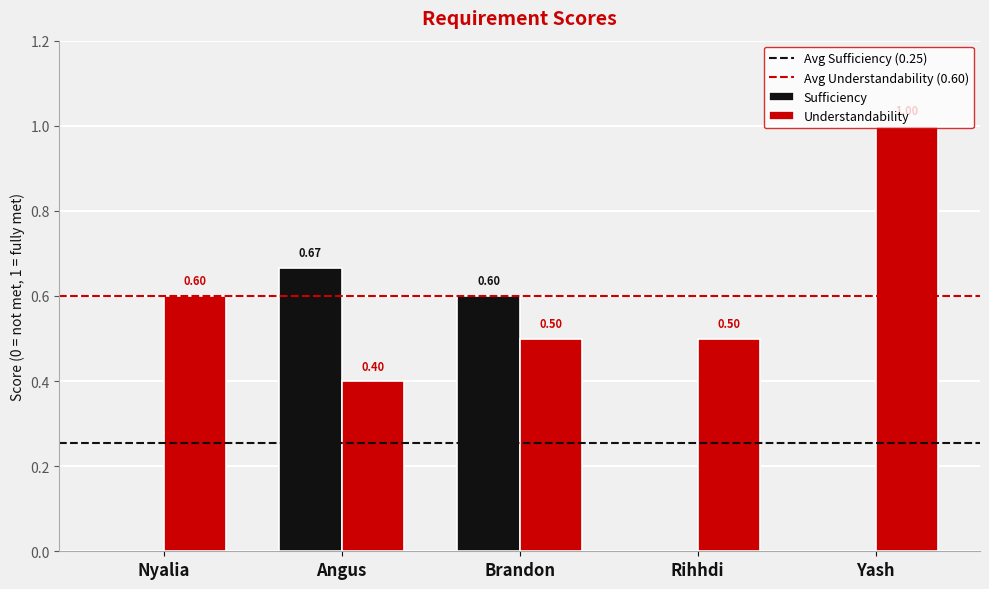

What is the total value across all series at Yash?

1.0